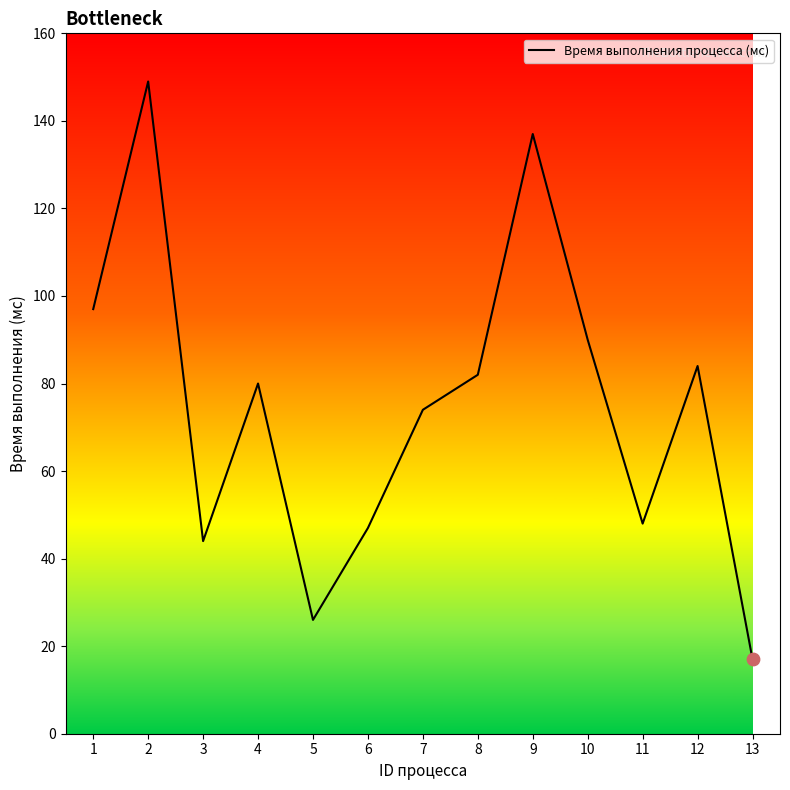

What is the ratio of the value at 11 to the value at 5?

1.8